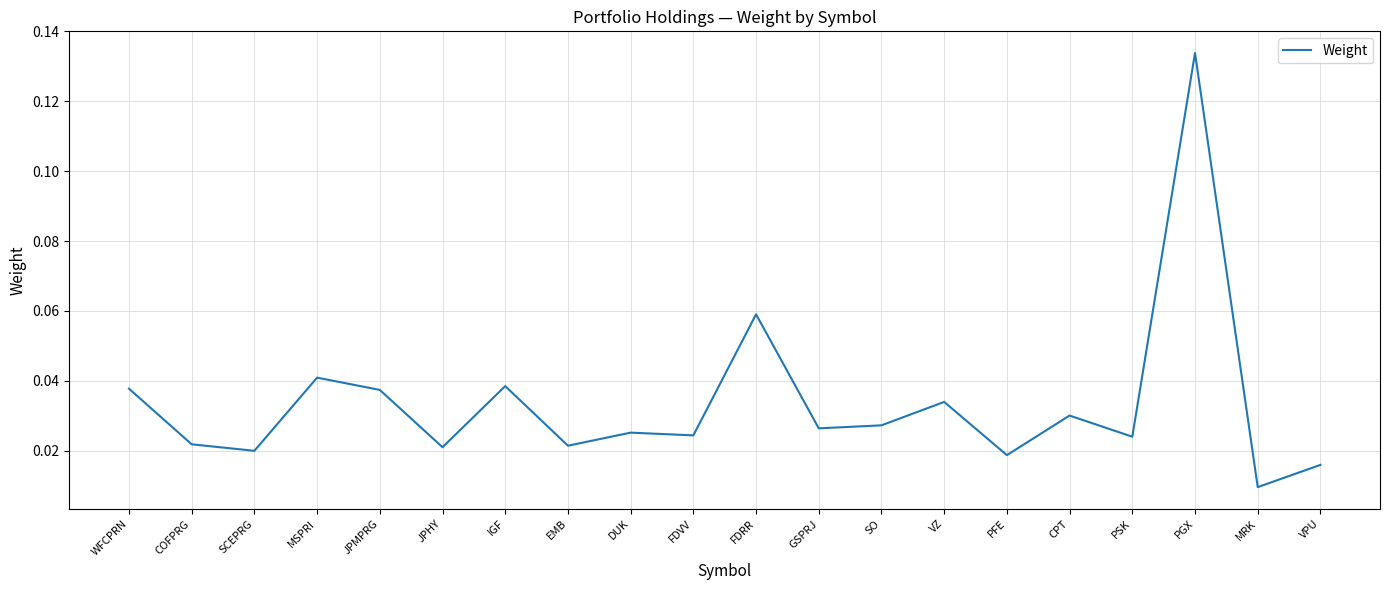

How many categories are shown in the chart?

20